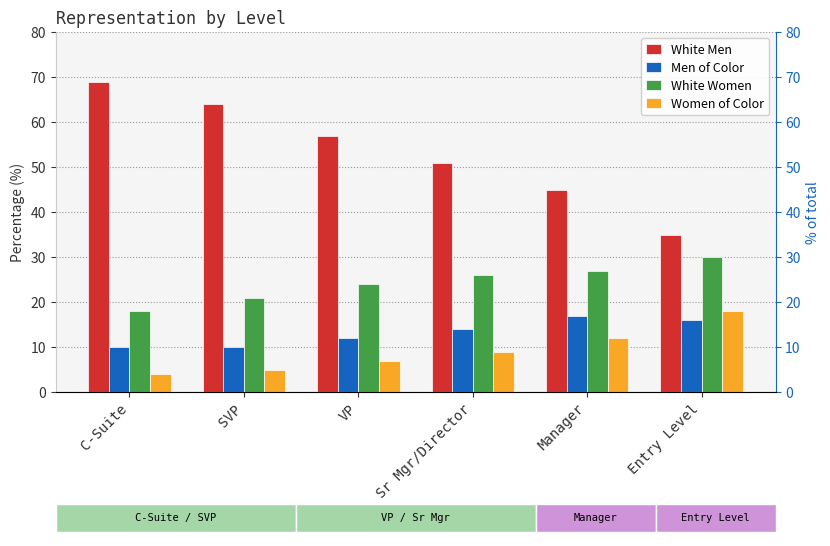

What is the difference between the highest and lowest values at Sr Mgr/Director?

42